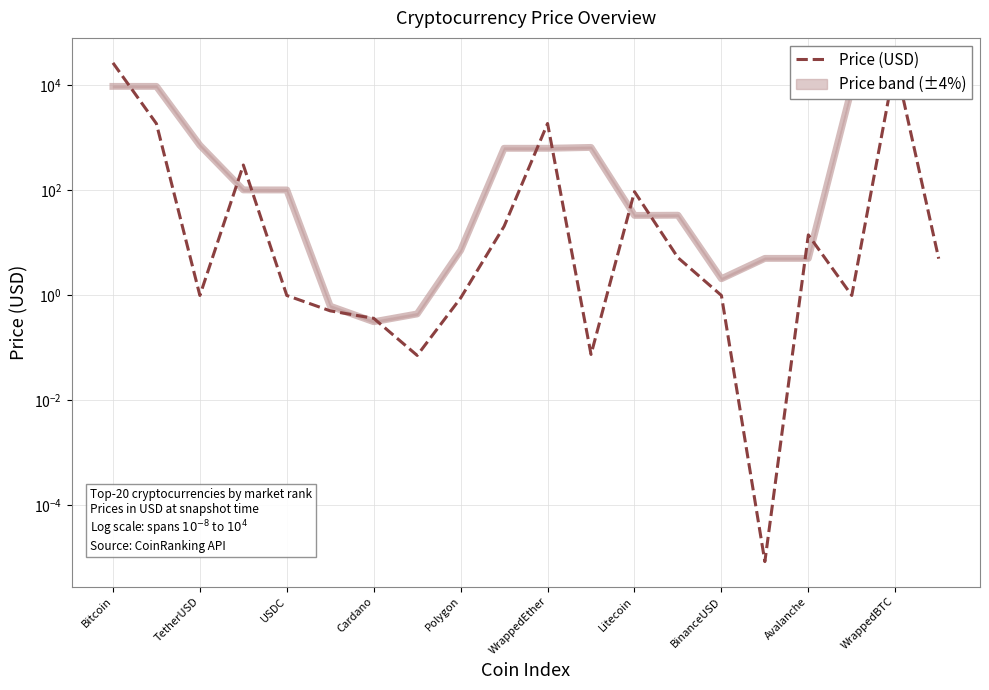

True or false: there are more than 2 points higher than both neighbors.

True